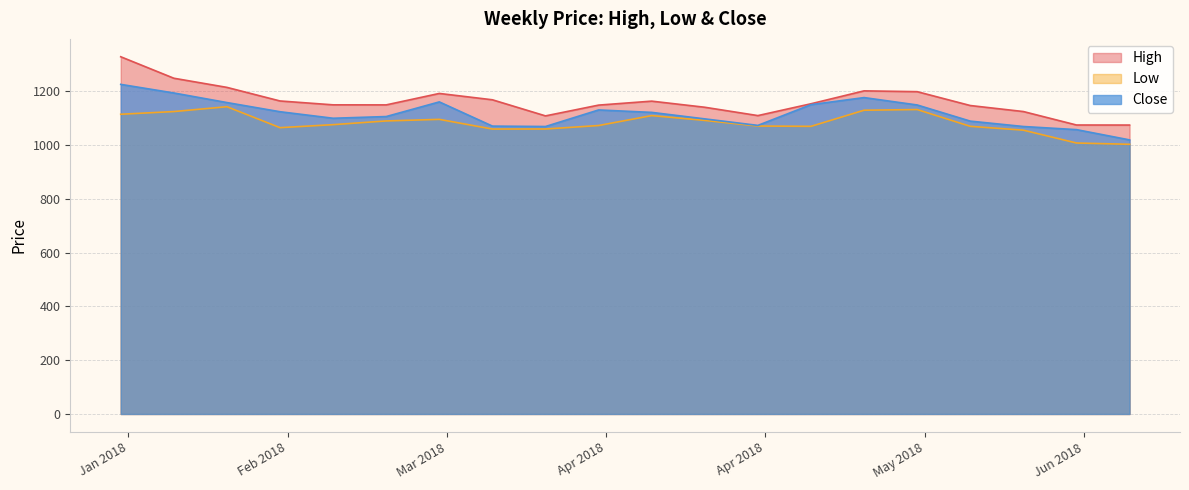

Where is Close nearest to the value 1122?

2018-04-09